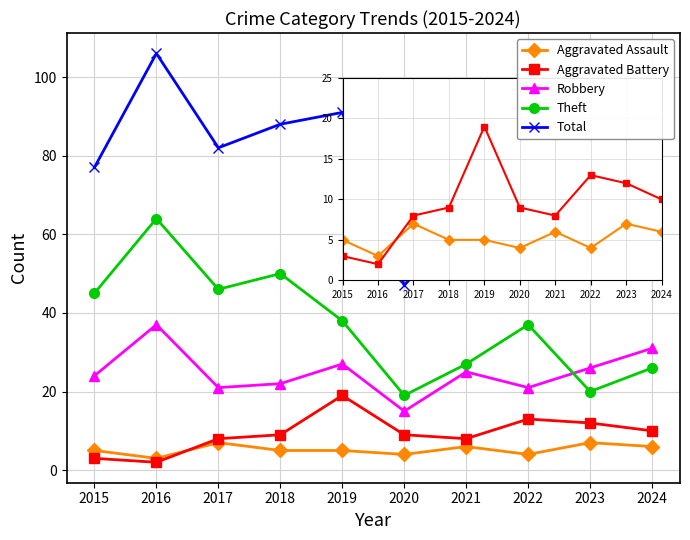

Which series has the largest range (max minus min)?

Total